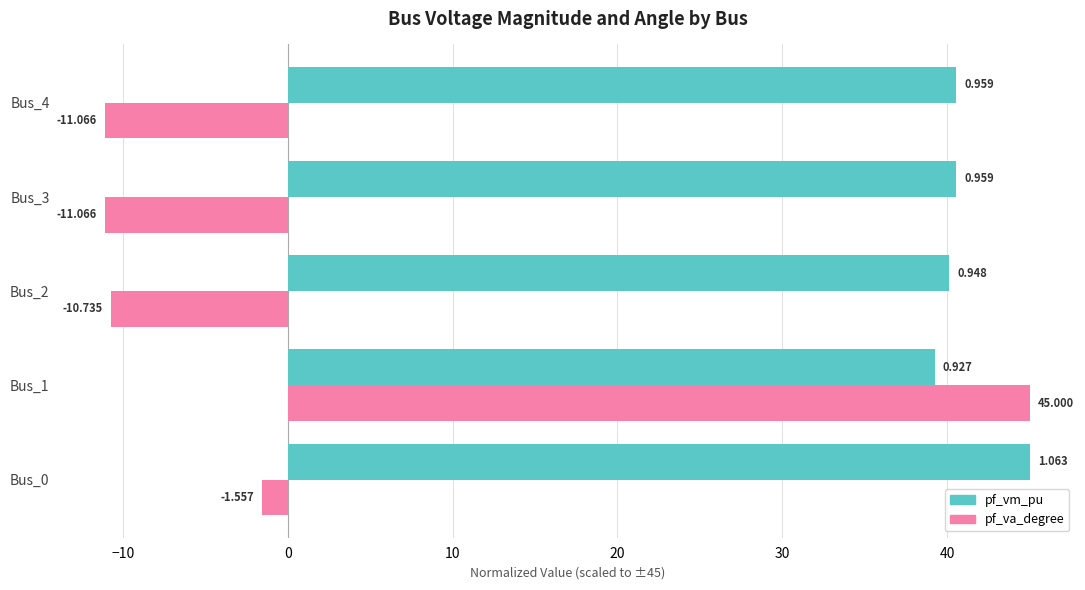

List the series in order of their overall mean, lowest first.

pf_va_degree, pf_vm_pu